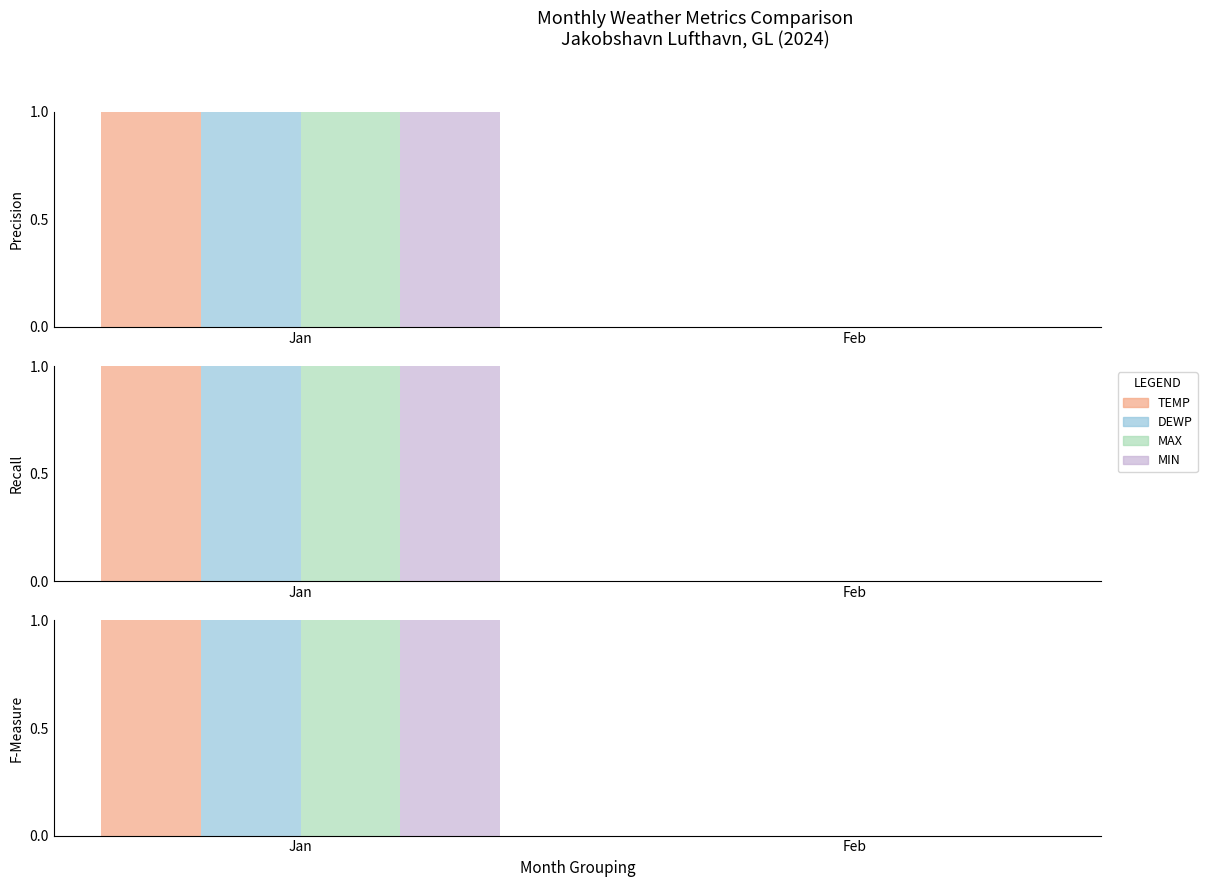

Reading left to right, transcribe all the data shown in this chart.

TEMP: 1	0
DEWP: 1	0
MAX: 1	0
MIN: 1	0